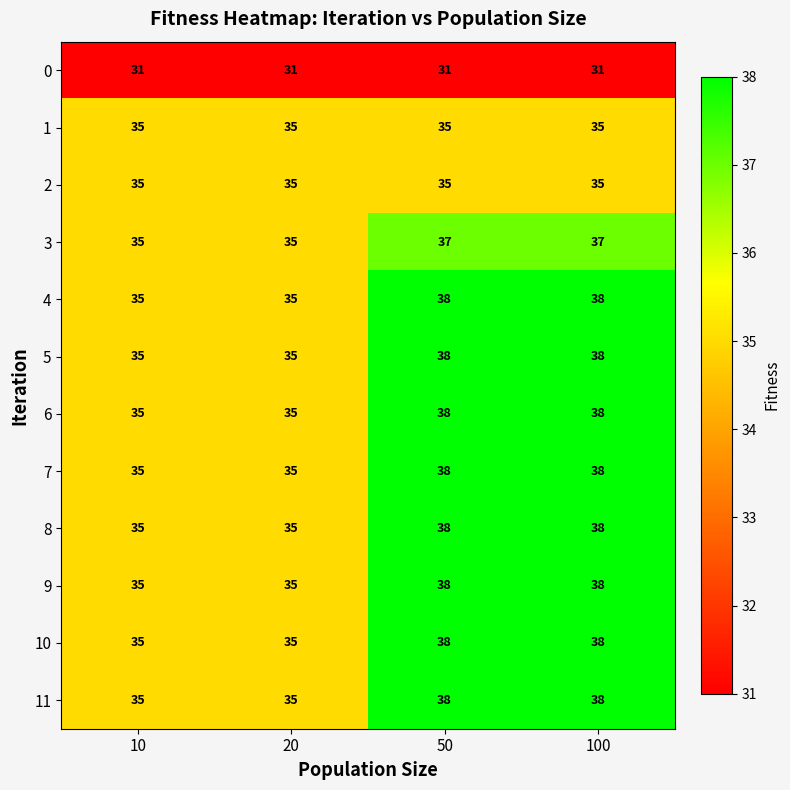

What is the sum of the 3 values at 100 and 10?

72